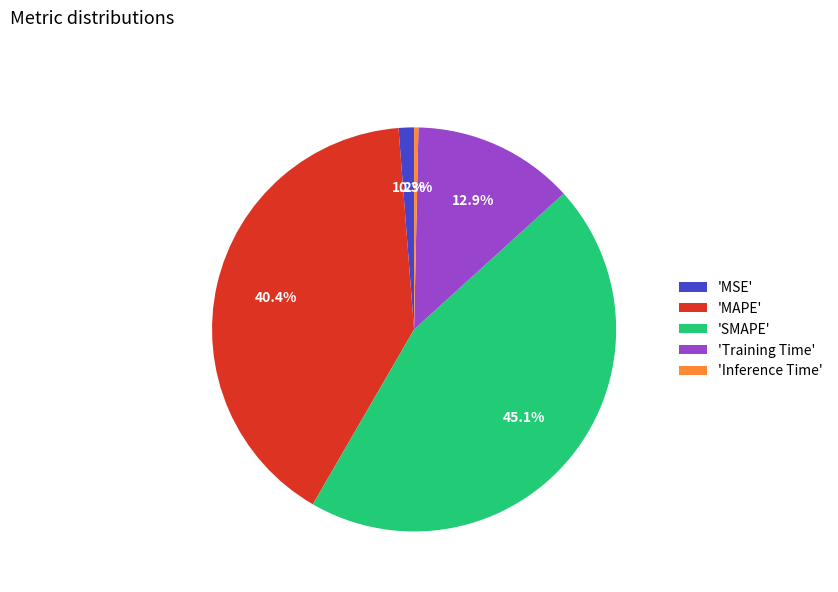

How many slices are in this pie chart?

5